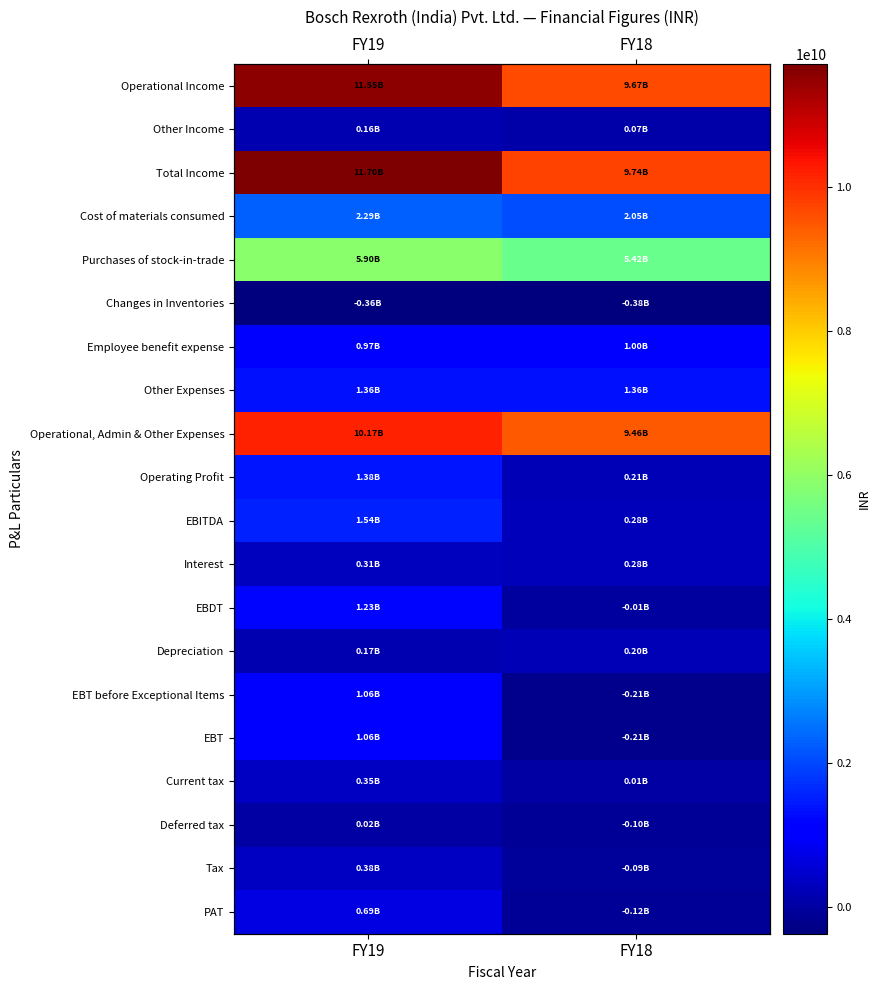

What is the maximum value for Interest?

312000000